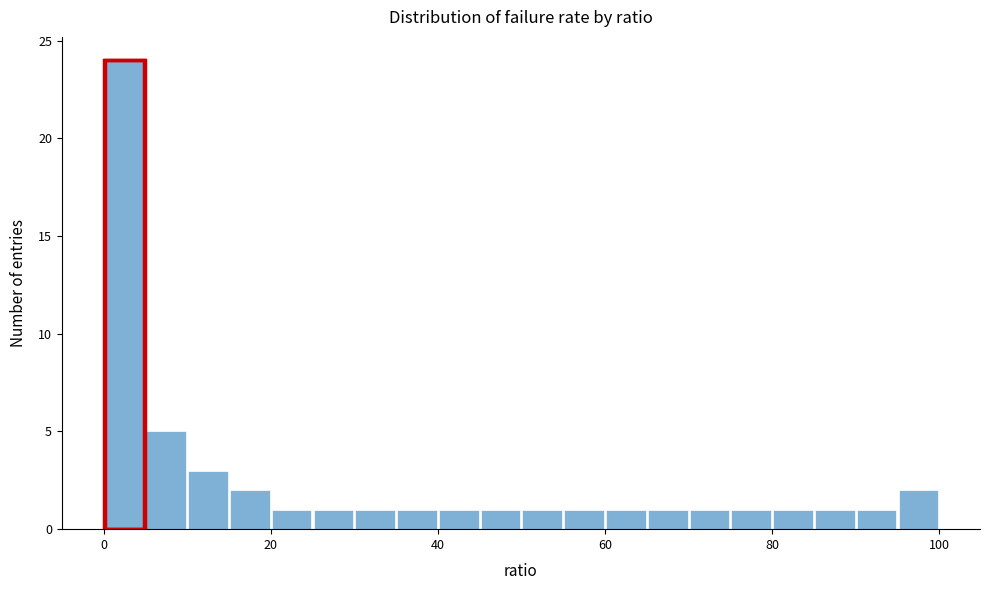

Read against the x-axis, roughly where is the centre of the tallest bar?

2